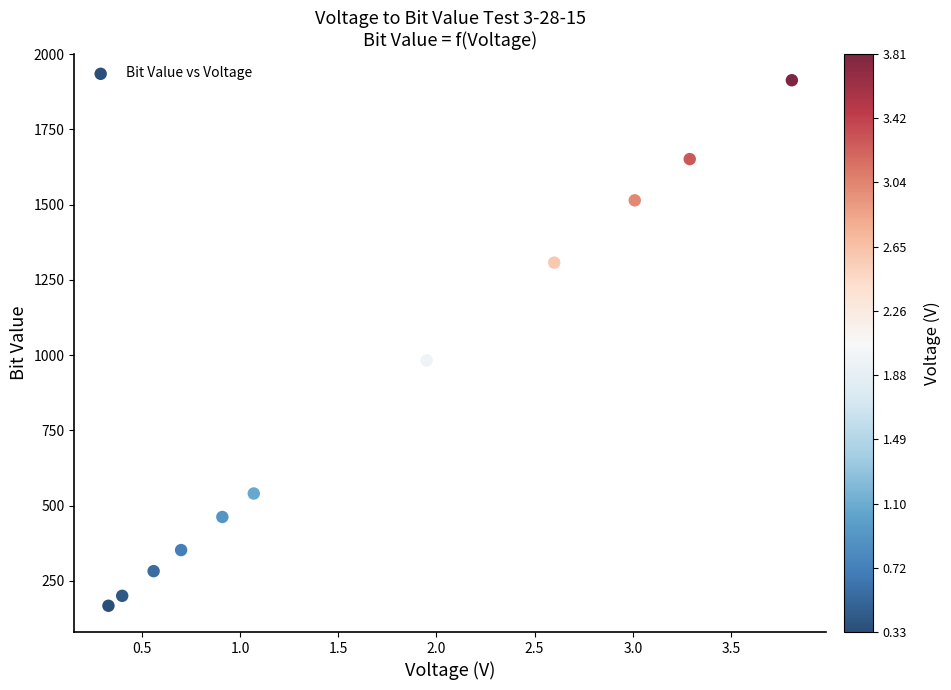

What is the range of Y values (max minus min)?

1746